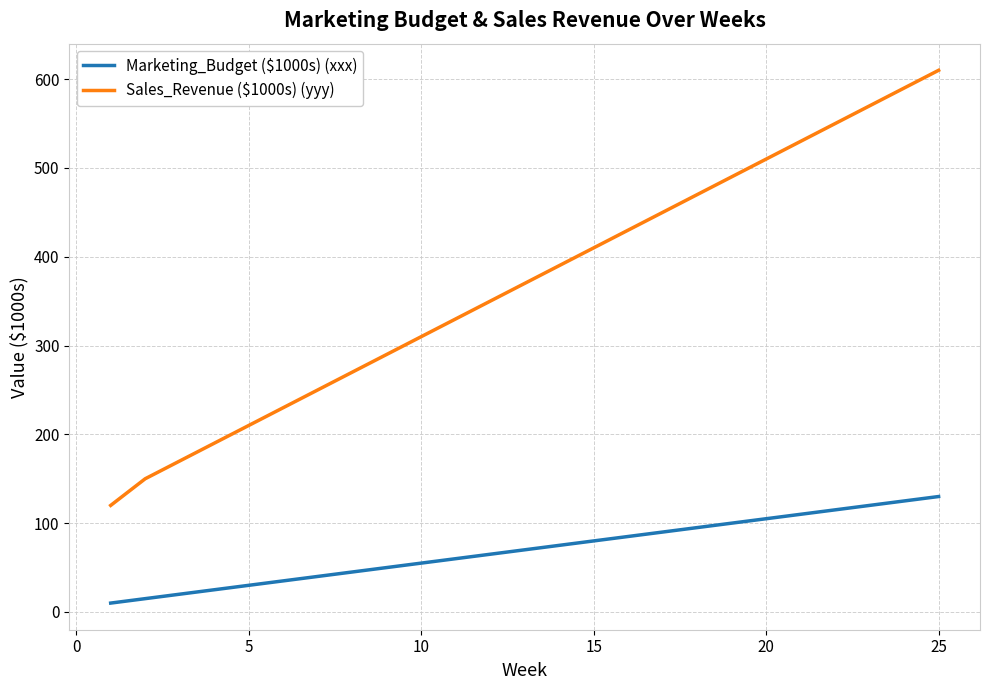

How many series are shown in this chart?

2